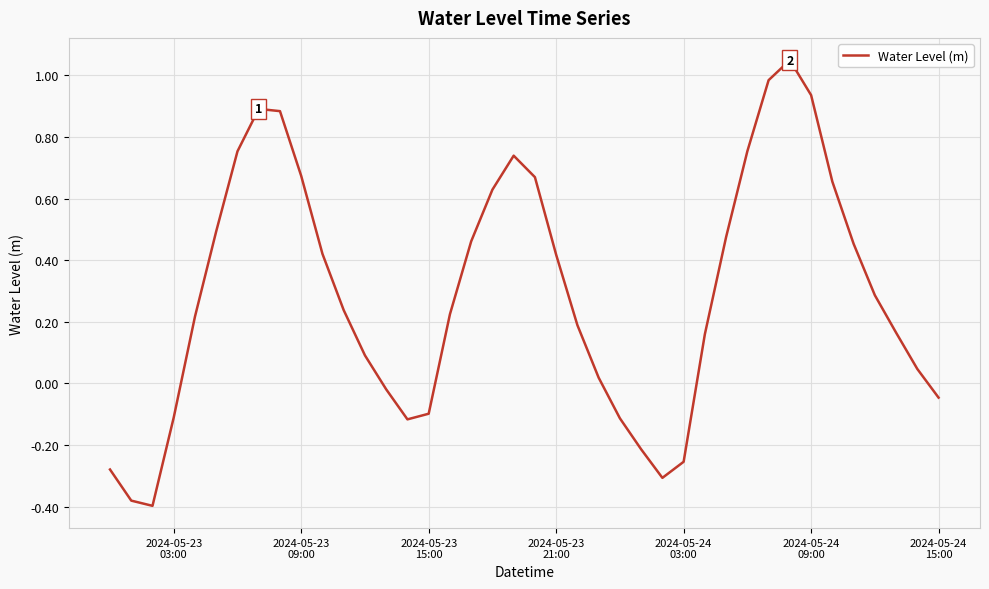

What is the difference between the maximum and minimum values?

1.4